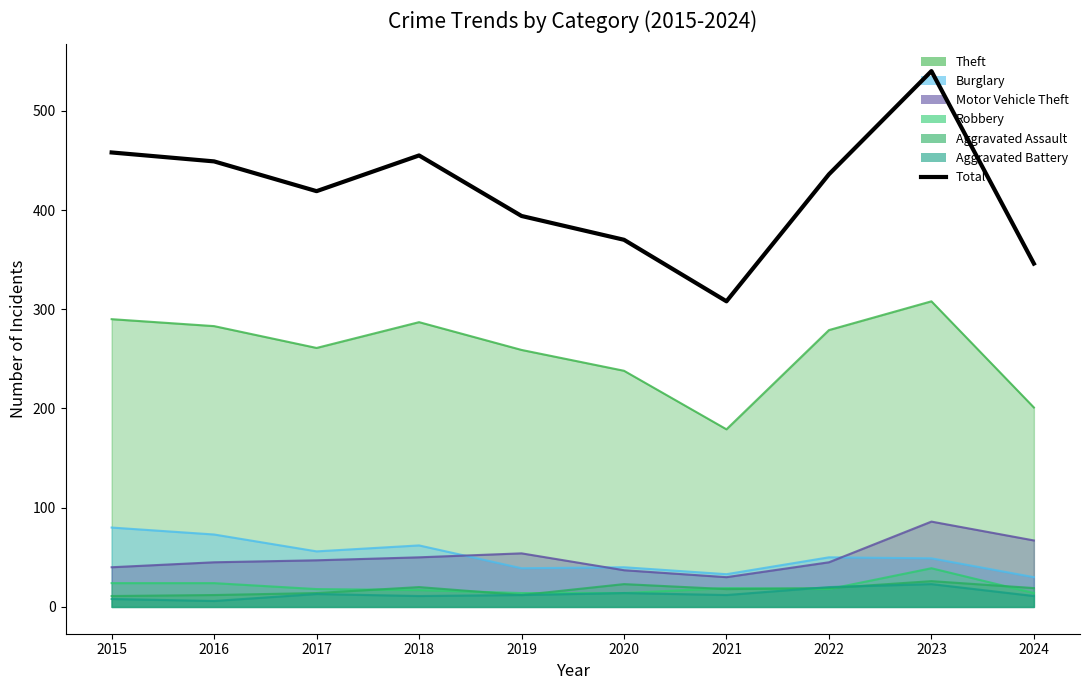

Count the number of categories in the chart.

10